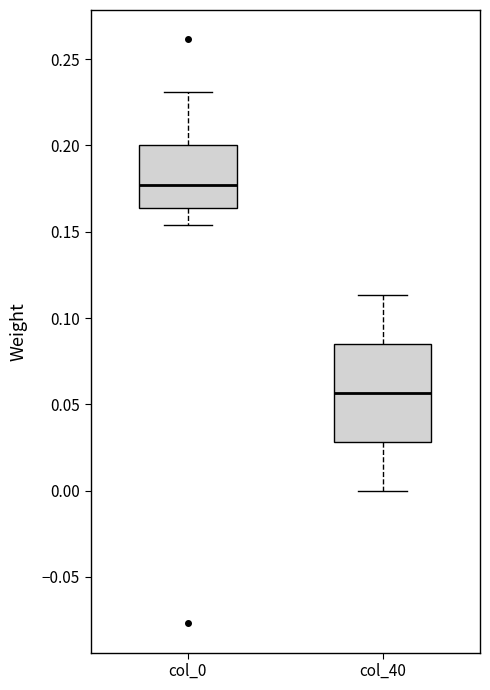

Which box has the lowest median line?

col_40